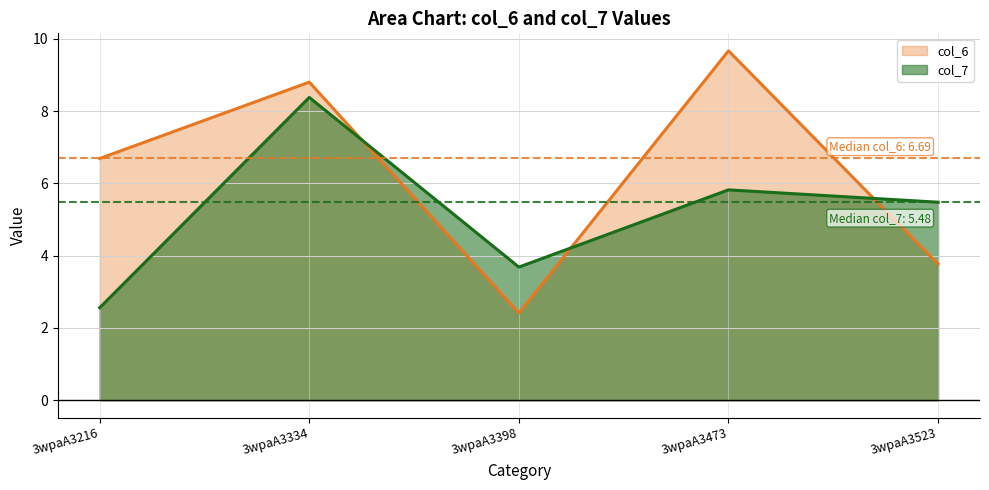

Is it true that col_7 equals 5.5 at 3wpaA3523?

True